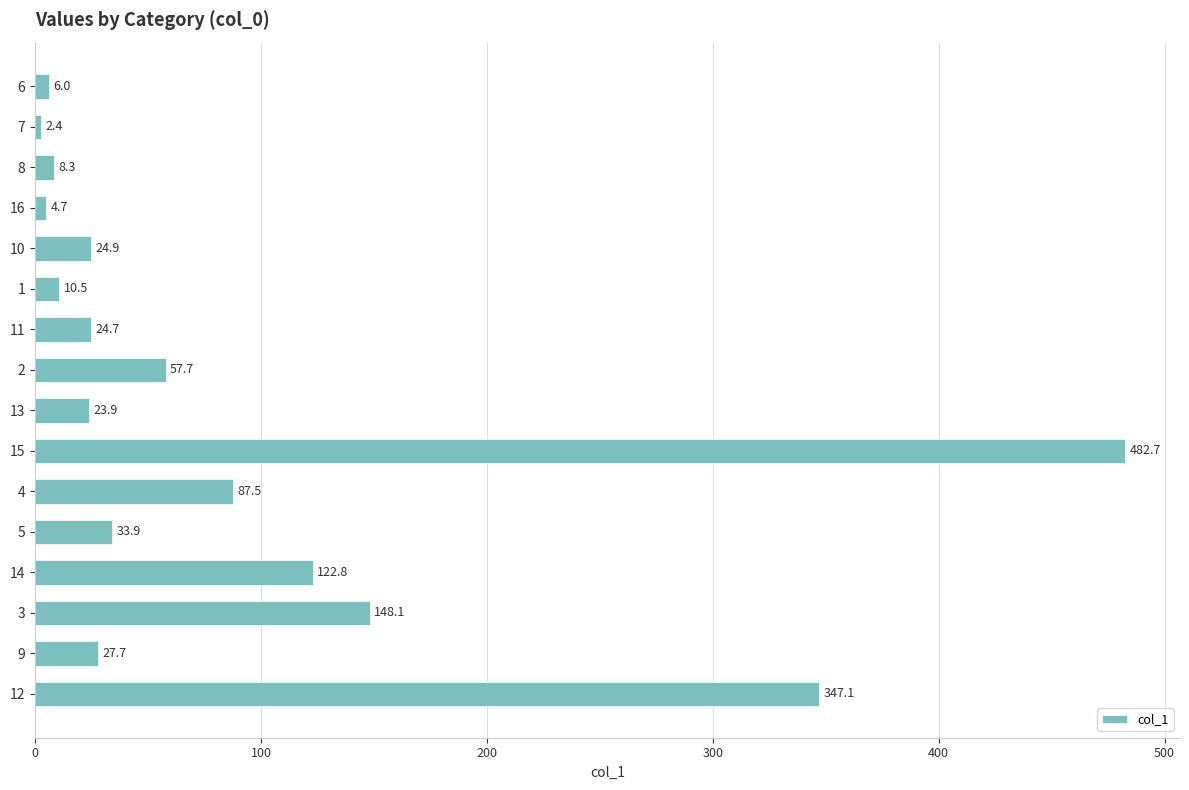

Reading bottom to top, what are all the values shown in this chart?

12=347.1	9=27.7	3=148.1	14=122.8	5=33.9	4=87.5	15=482.7	13=23.9	2=57.7	11=24.7	1=10.5	10=24.9	16=4.7	8=8.3	7=2.4	6=6.0